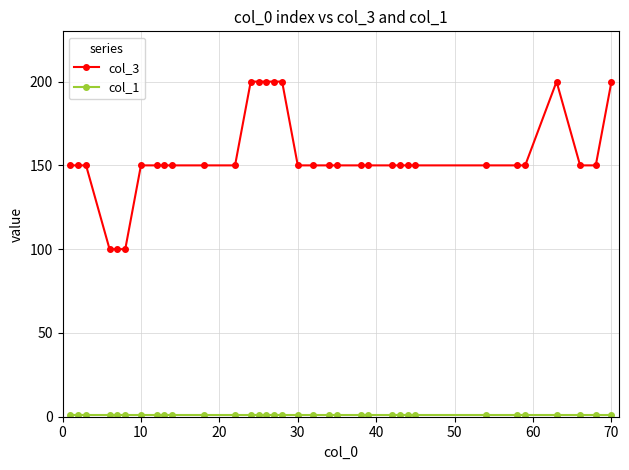

Which series has the largest range (max minus min)?

col_3